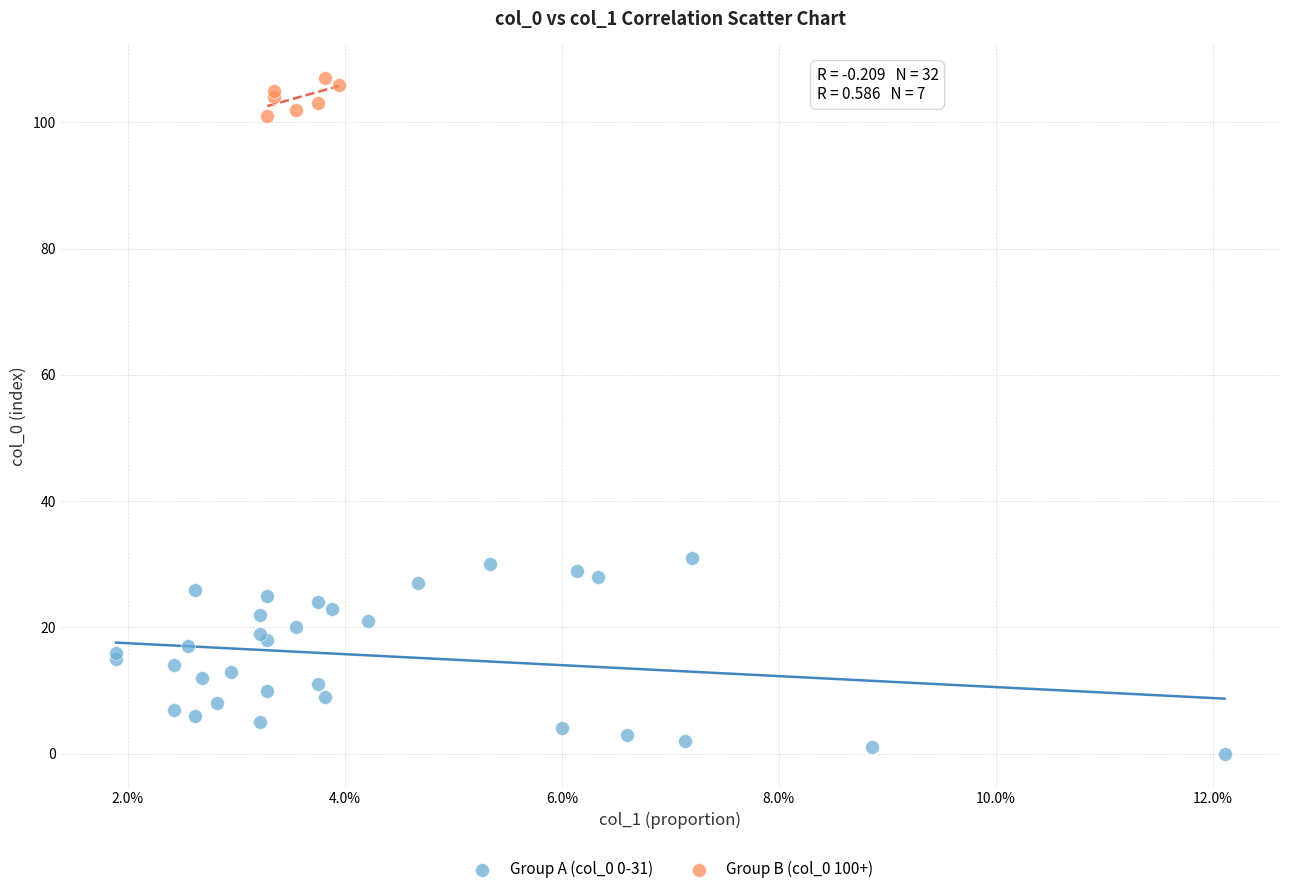

Which series has the largest Y range (max minus min)?

Group A (col_0 0-31)